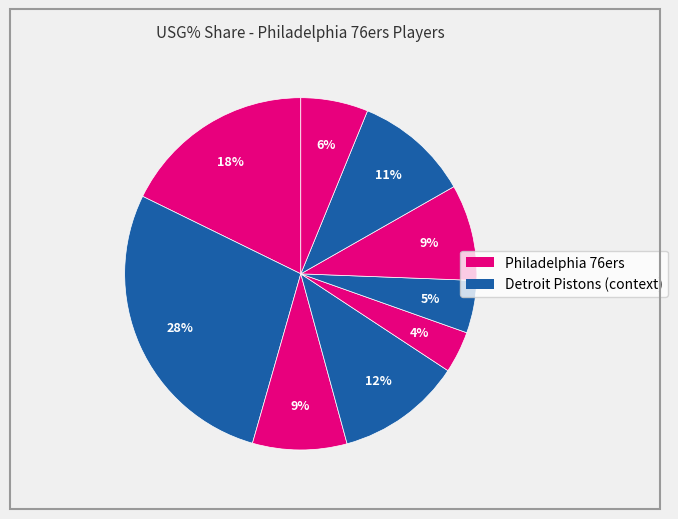

Is there a majority slice in this chart?

No